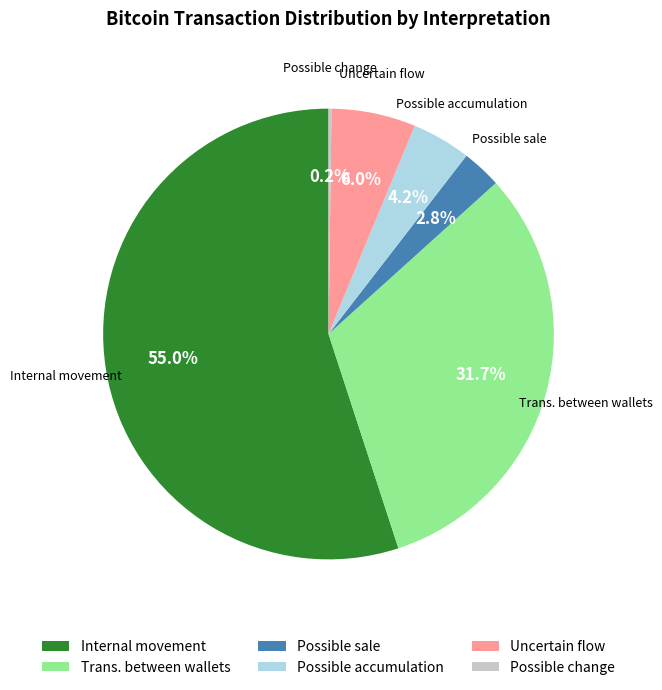

How much of the chart is everything except Trans. between wallets?

68.3%